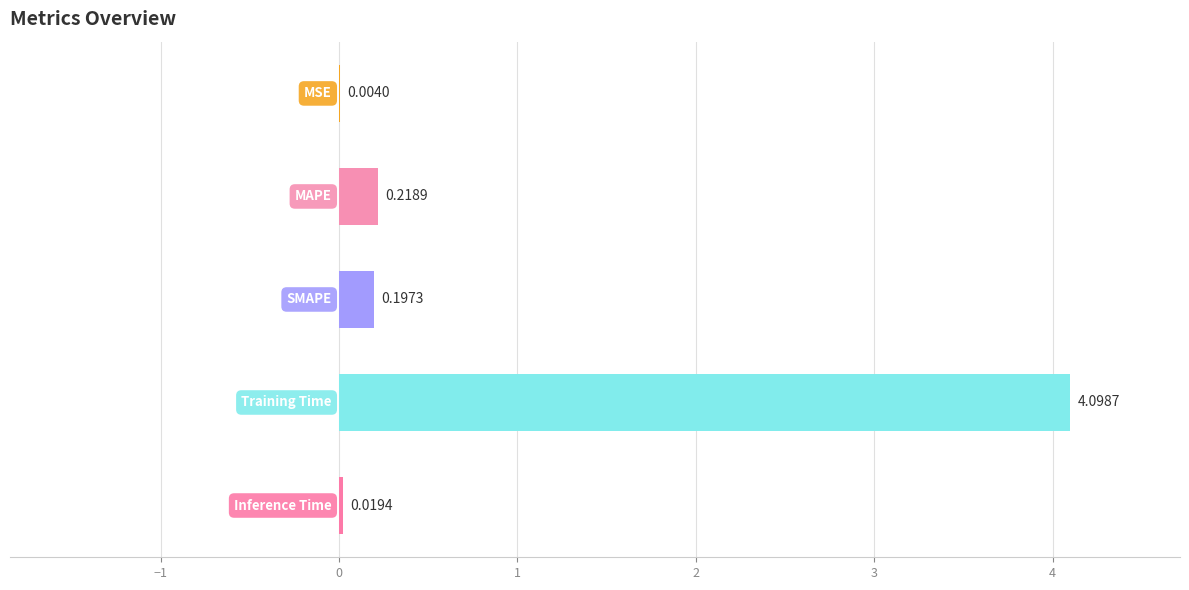

What is the sum of all values?

4.5